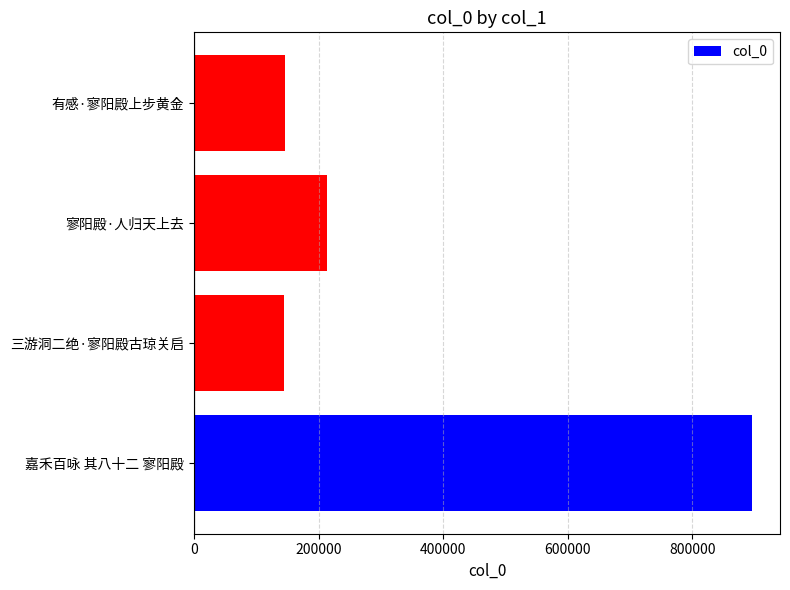

Does the chart contain stacked bars?

No